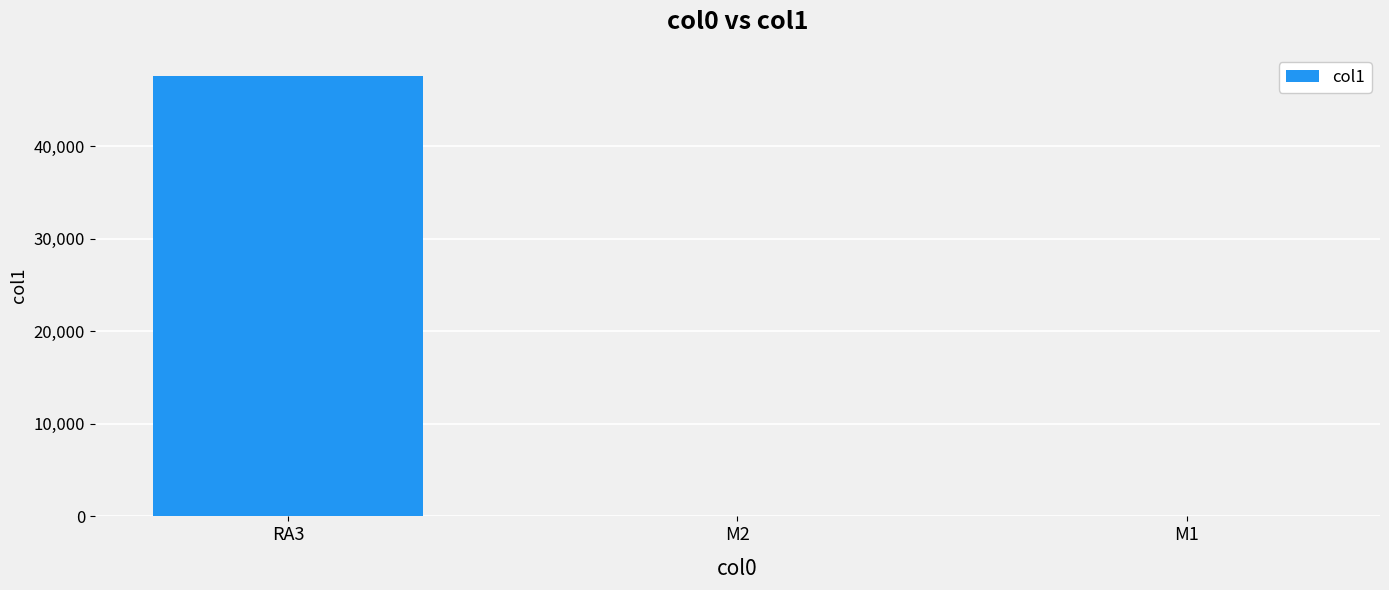

What is the sum of the values at M2 and RA3?

47578